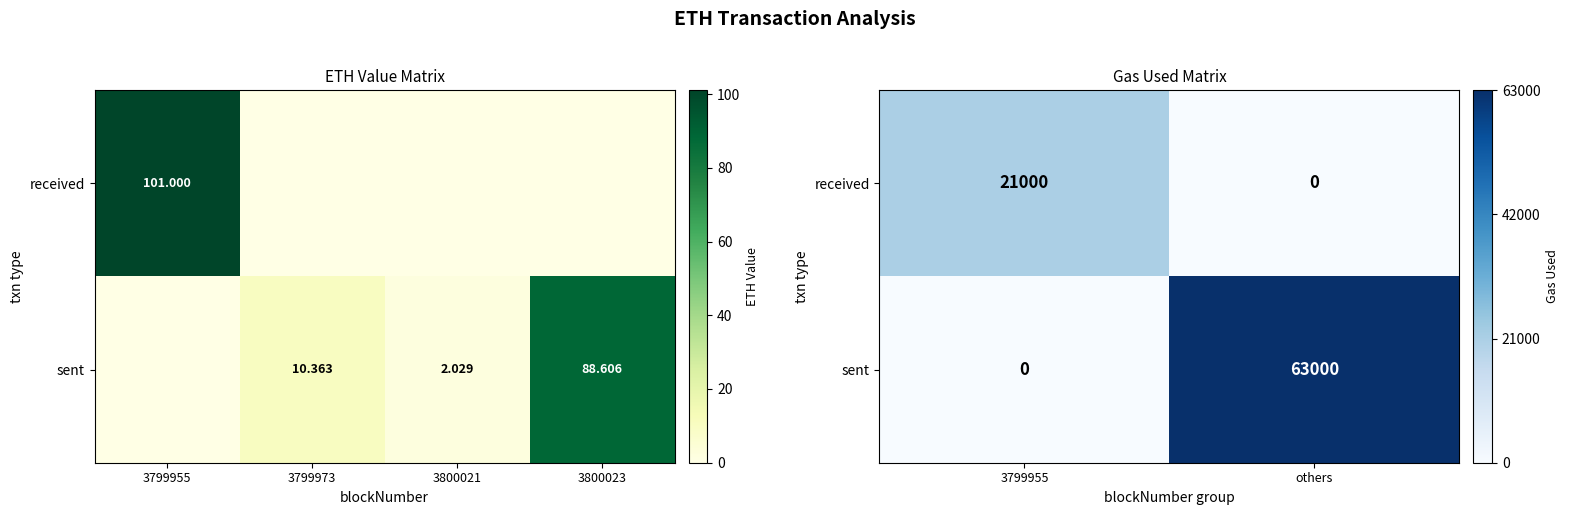

What is the difference between the highest and lowest values at 3799955?

21000